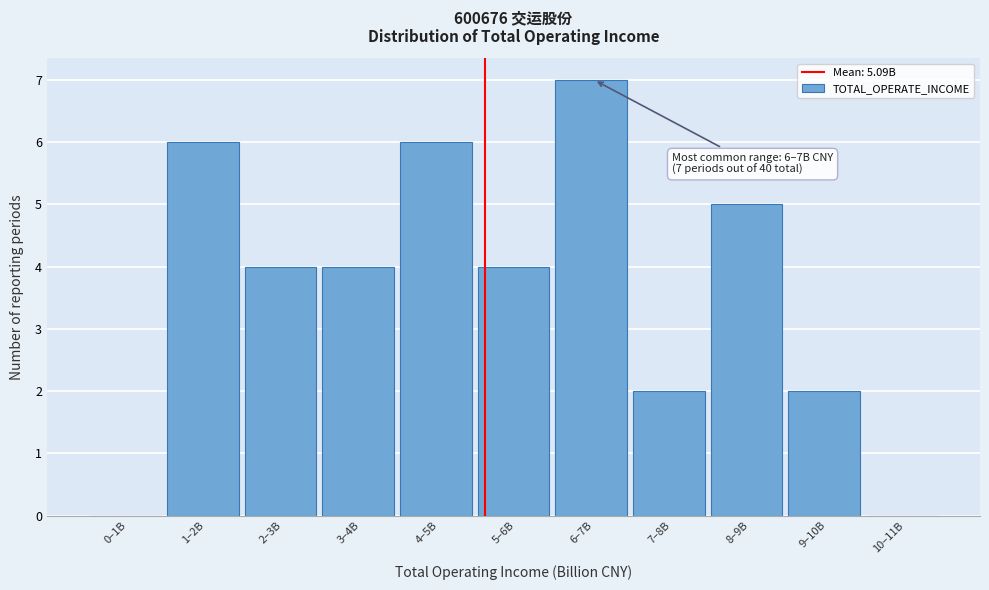

Reading left to right, extract all data points from this chart.

0–1B=0	1–2B=6	2–3B=4	3–4B=4	4–5B=6	5–6B=4	6–7B=7	7–8B=2	8–9B=5	9–10B=2	10–11B=0